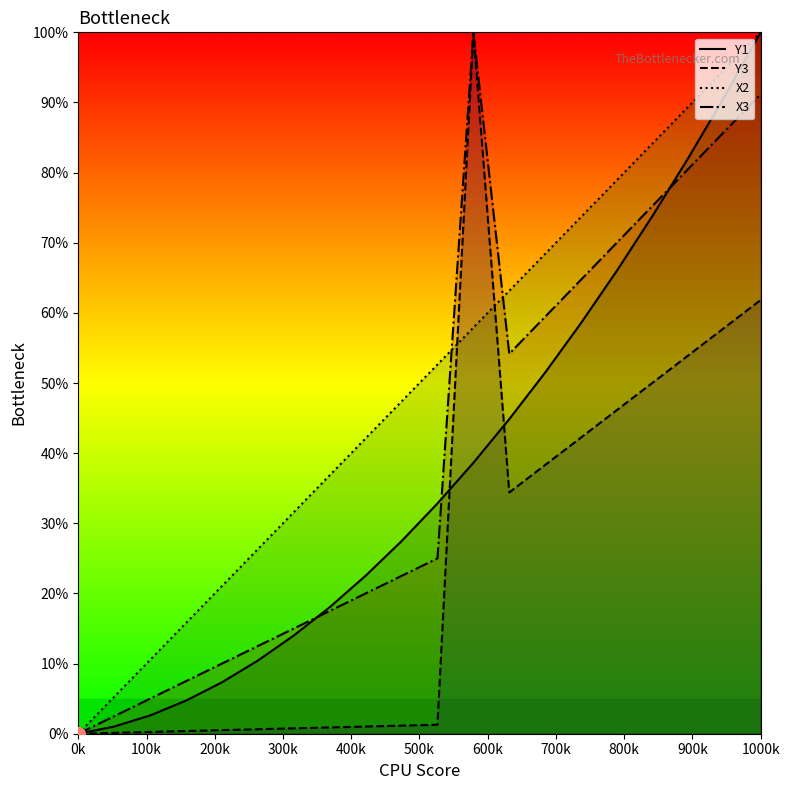

What is the difference between the maximum and minimum values in the Y3 series?

100.0